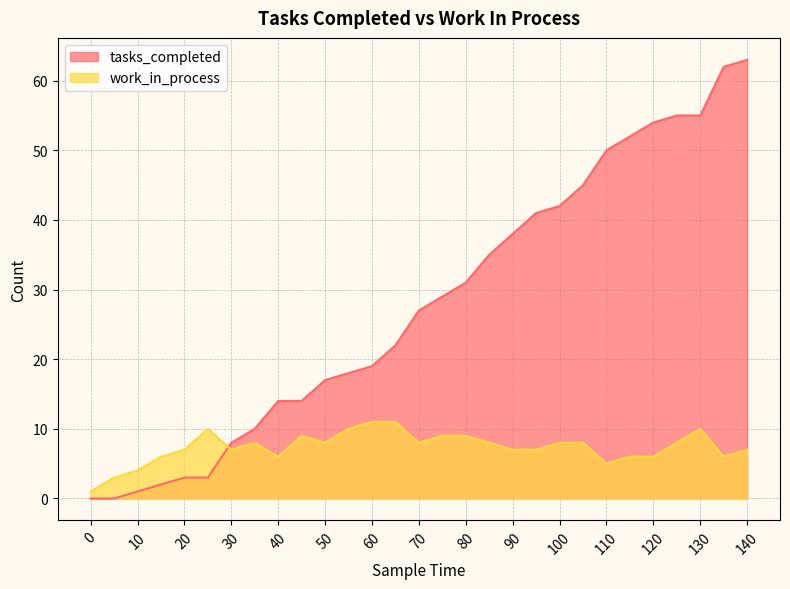

At 25, list the series in order from smallest to largest.

tasks_completed, work_in_process